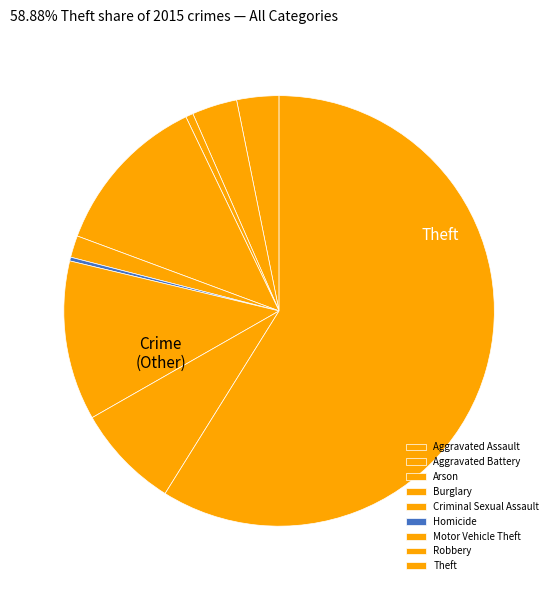

Which slice is the largest?

Theft